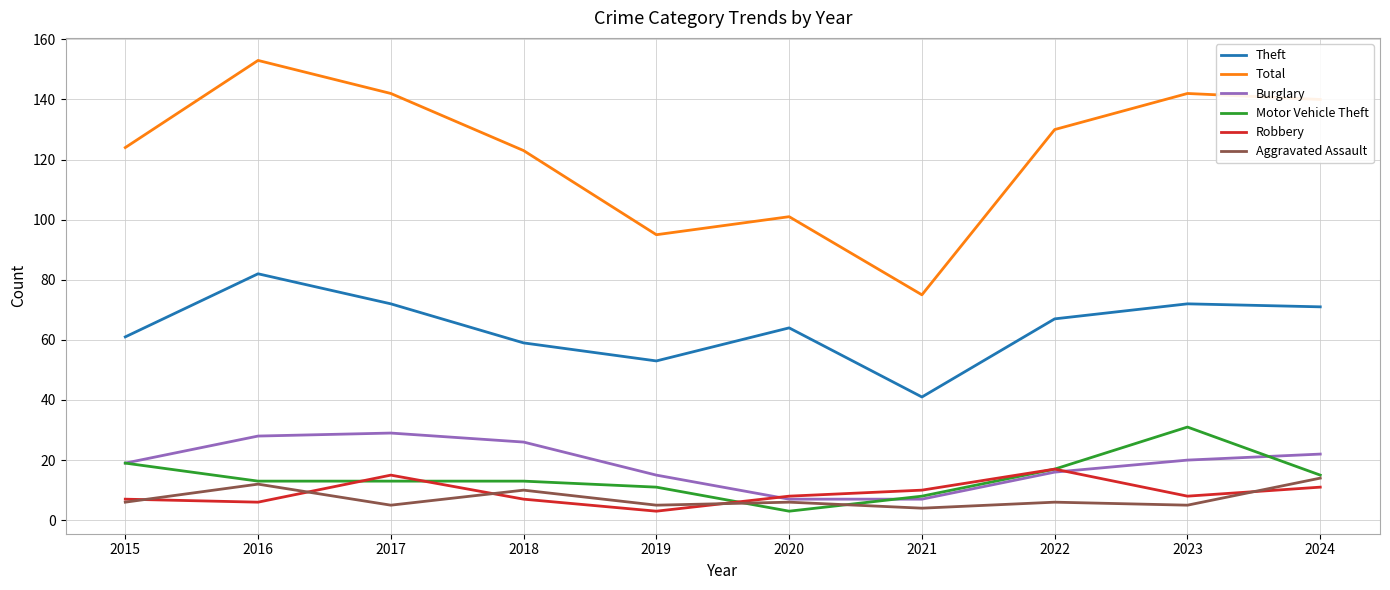

True or false: Burglary has a value of 28 at 2016.

True